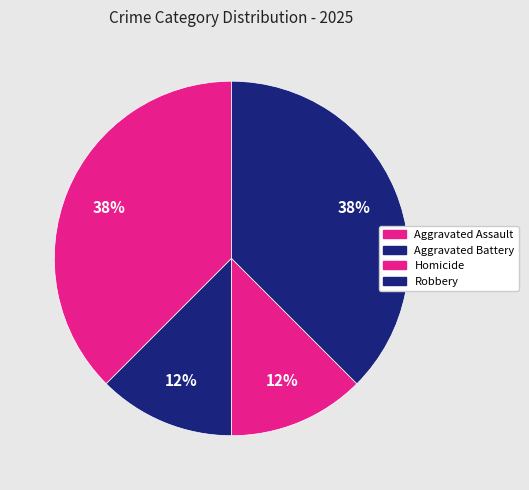

Does Homicide represent more than half of the total?

No